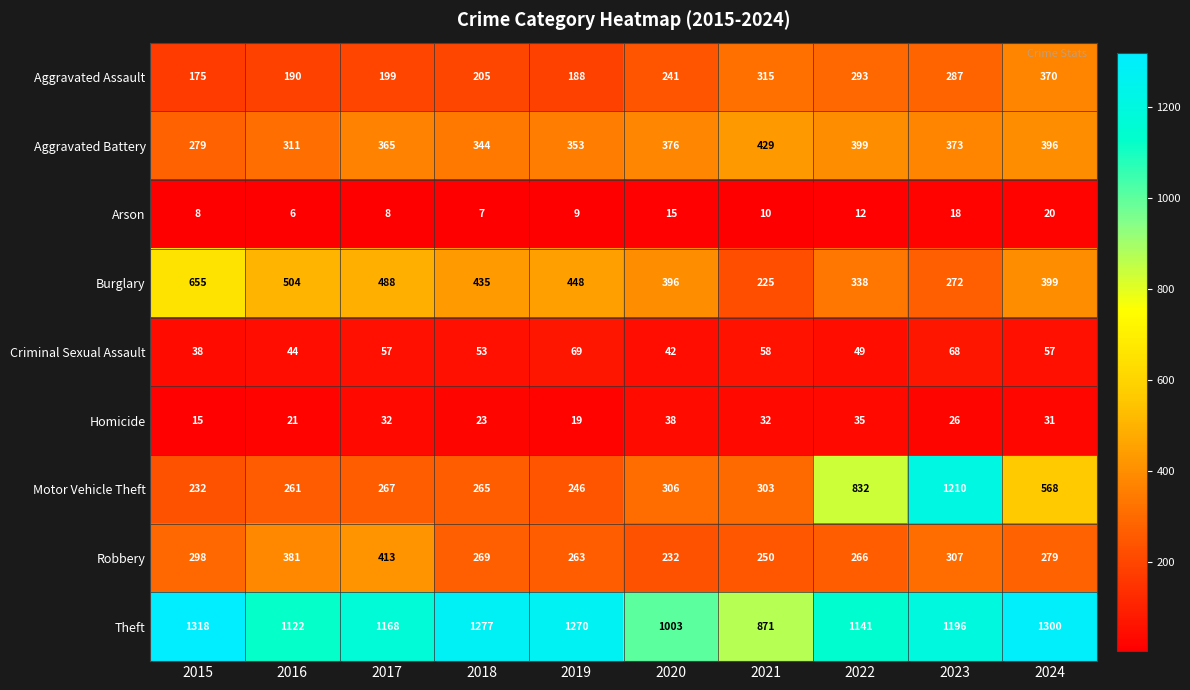

Is the value of Theft at 2020 greater than the value of Arson at 2020?

Yes